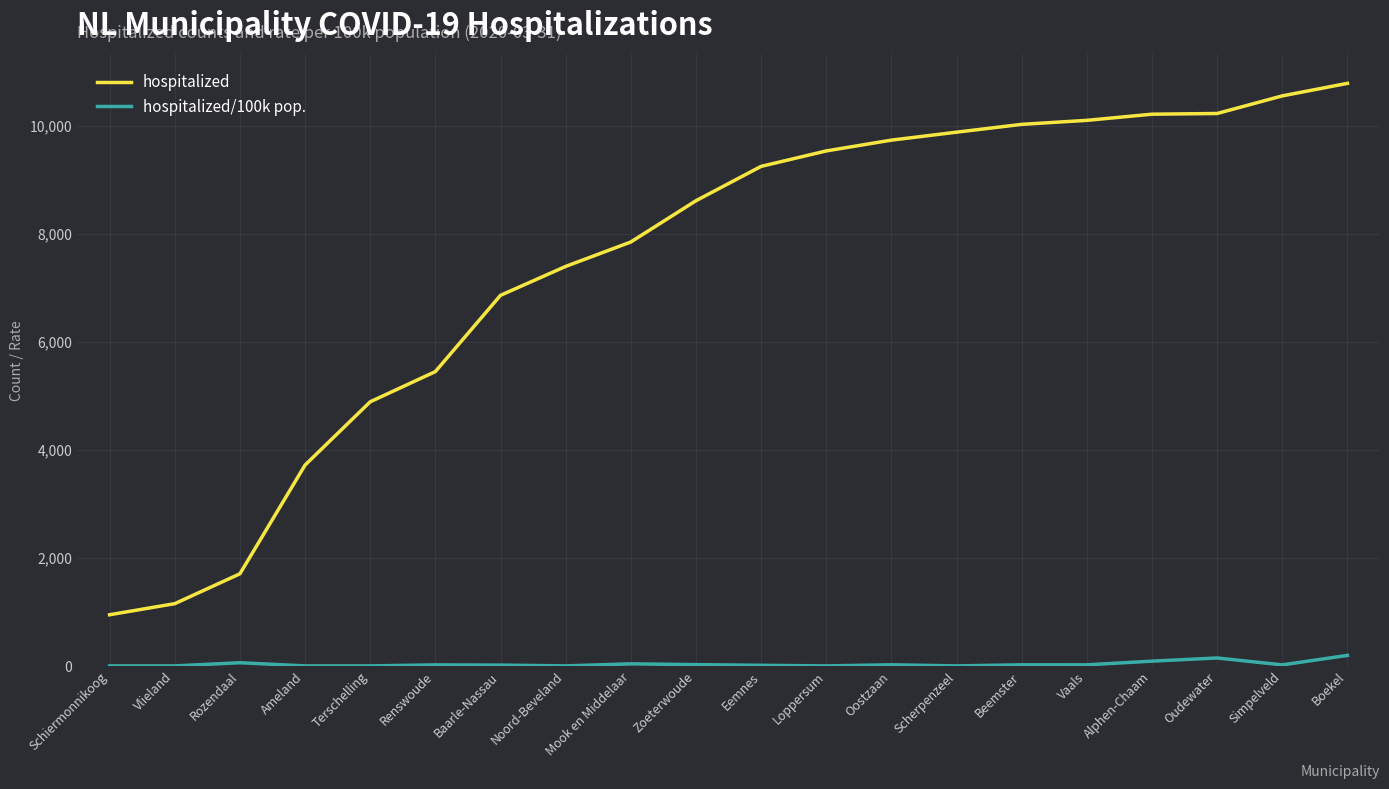

What is the maximum value shown in the chart?

10784.0